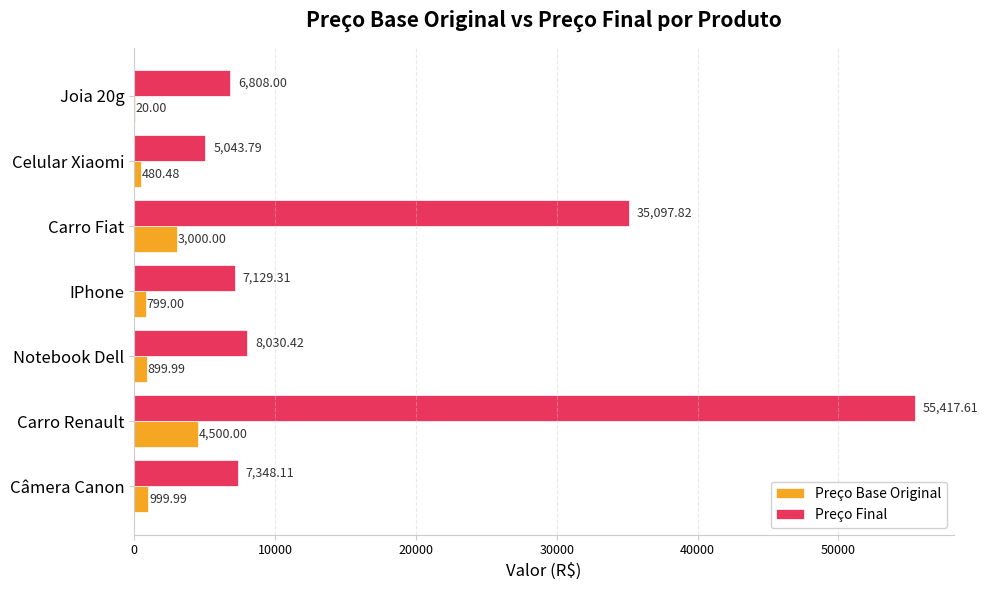

What is the sum of all Preço Base Original values?

10699.5